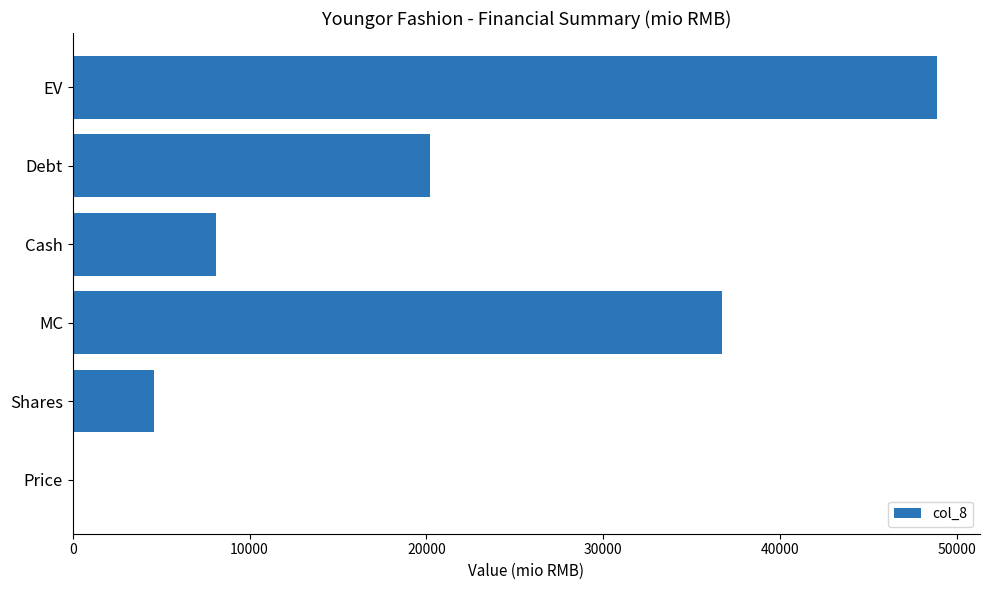

Approximately how many times larger is the value at MC compared to EV?

0.8